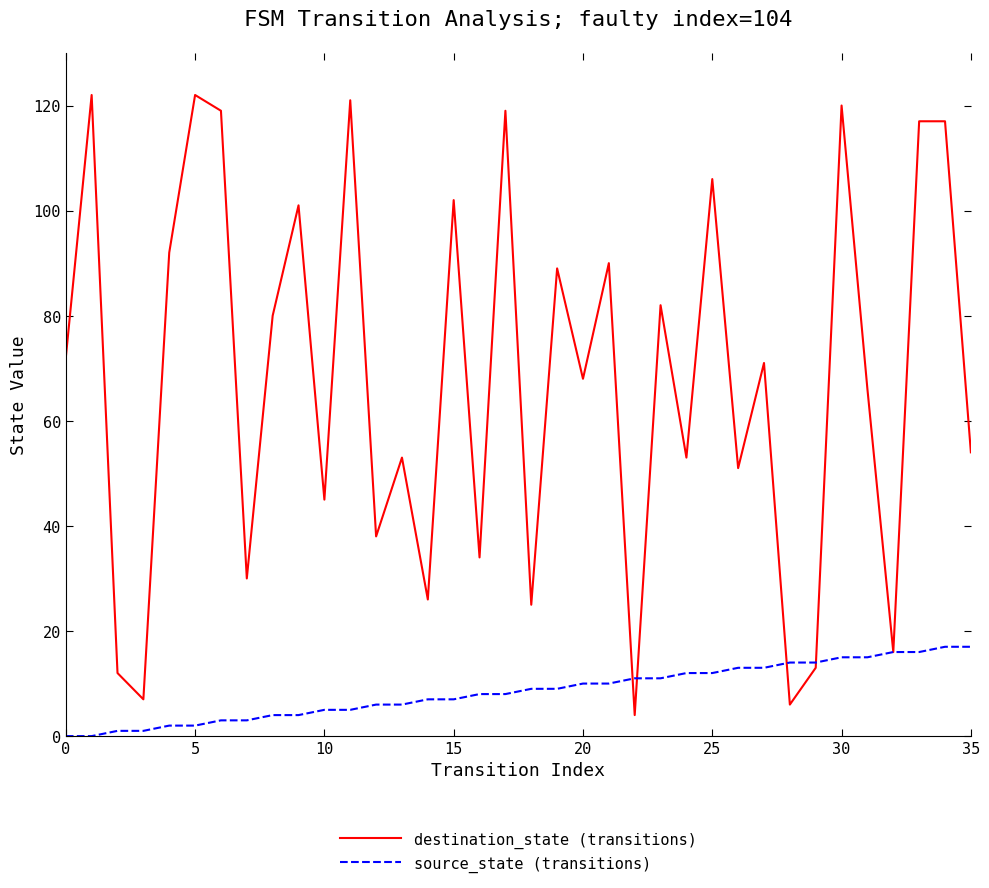

List the series in order of their overall mean, lowest first.

source_state (transitions), destination_state (transitions)